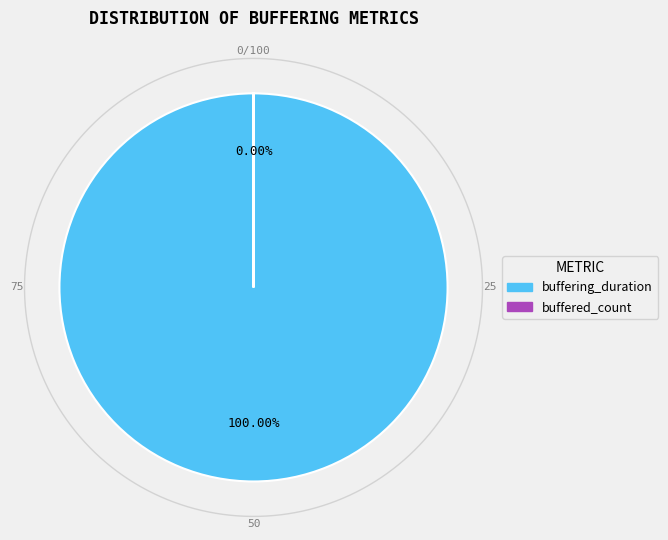

To the nearest percent, what is the average slice percentage?

50%